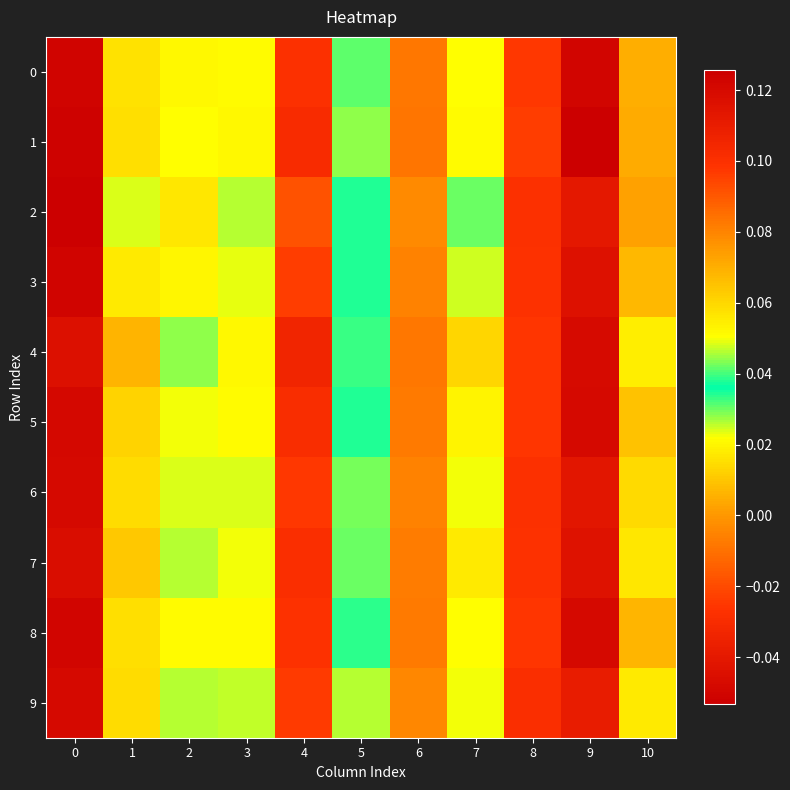

How many series are shown in this chart?

10